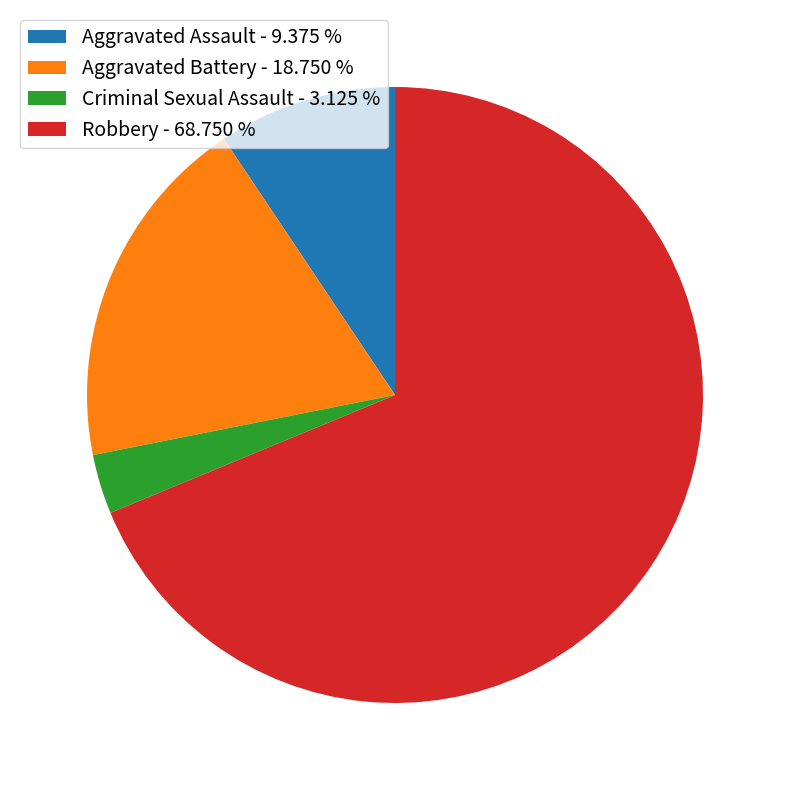

Which category has the smallest portion of the pie?

Criminal Sexual Assault